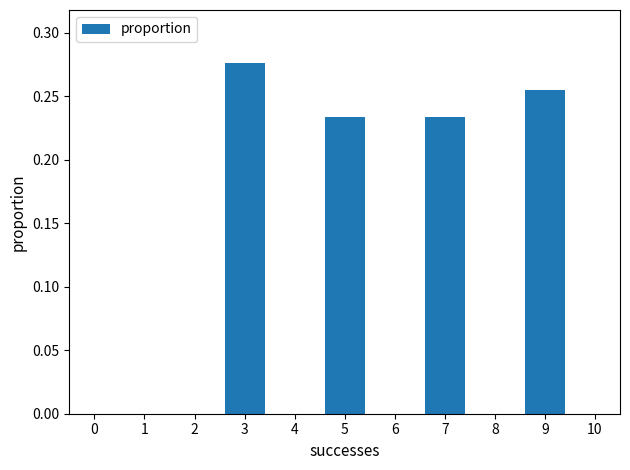

True or false: the data shows -0.1 at 2.

False